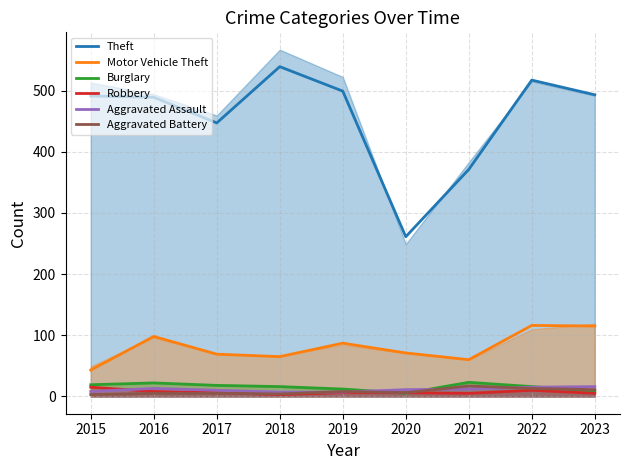

How many data points in Aggravated Assault are above 11?

4